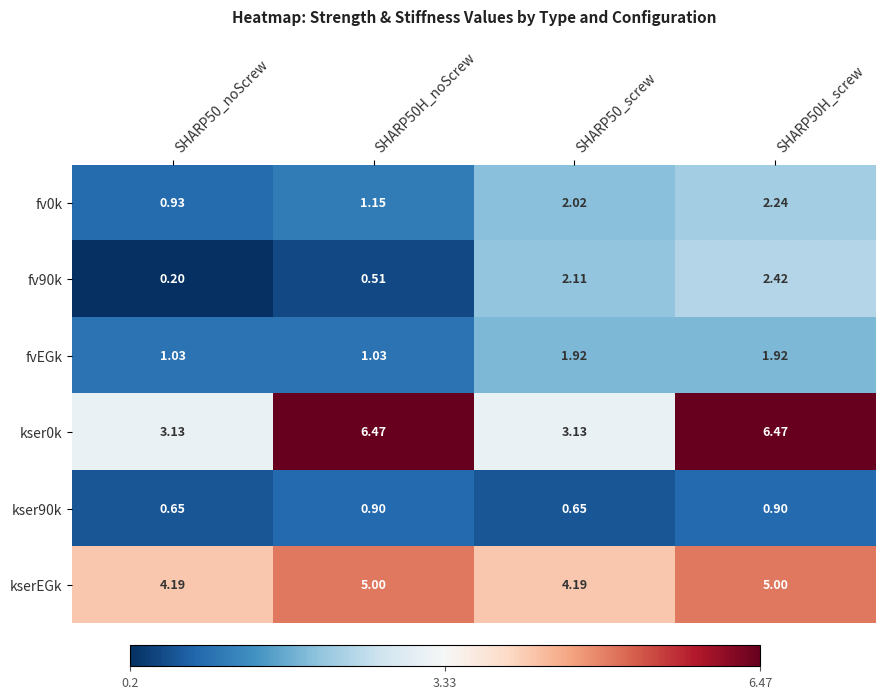

Is the value of fvEGk at SHARP50_noScrew greater than the value of kserEGk at SHARP50H_screw?

No